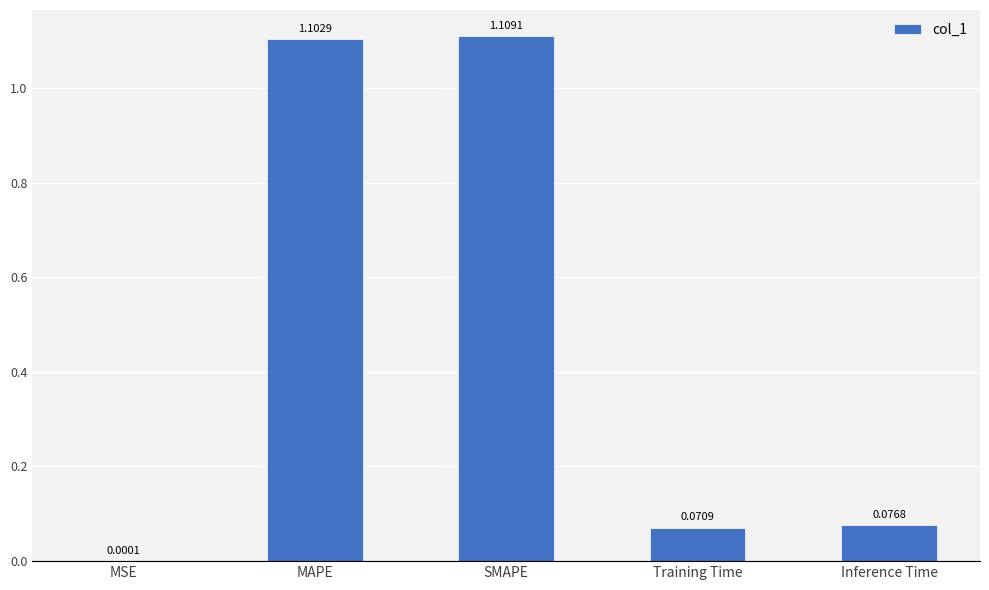

Between MSE and Training Time, which is larger?

Training Time